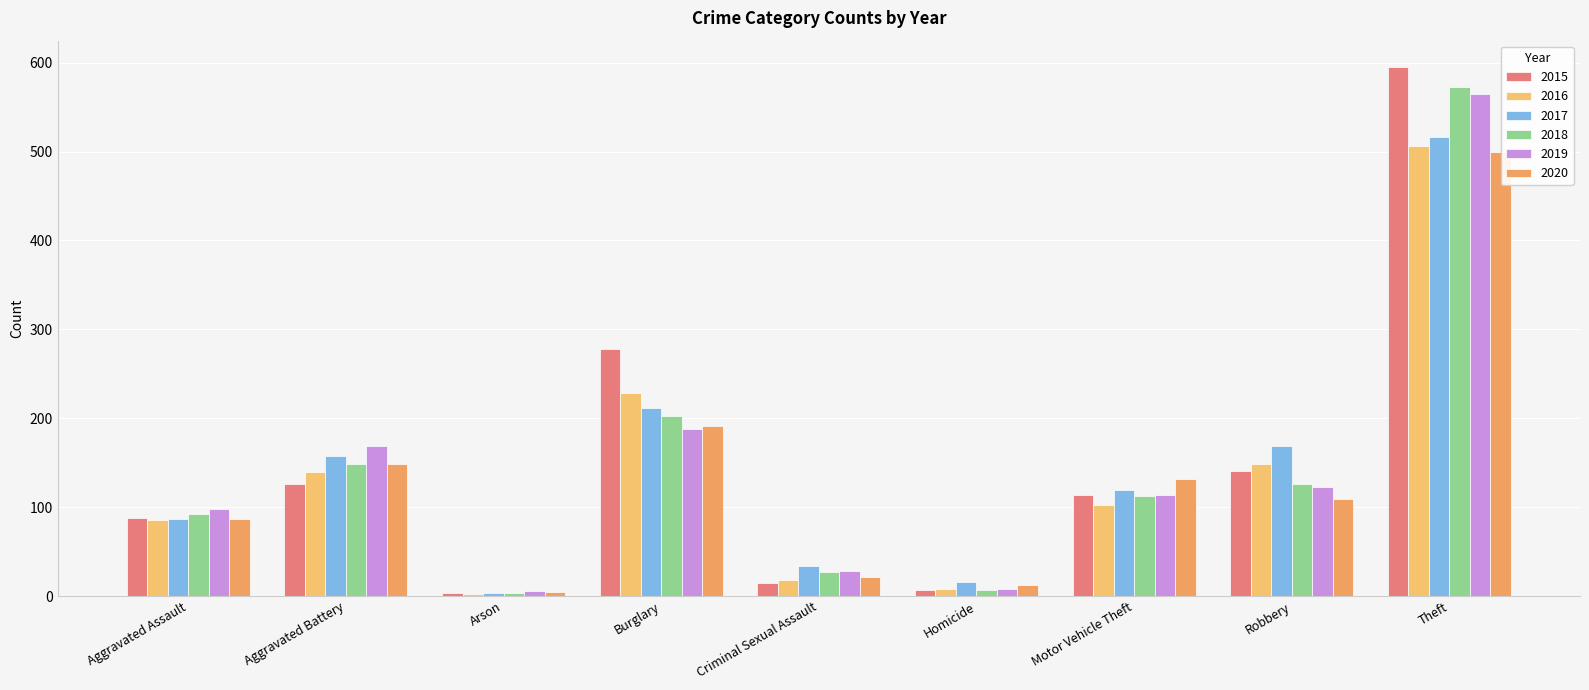

What is the label of the 1st bar from the left?

Aggravated Assault